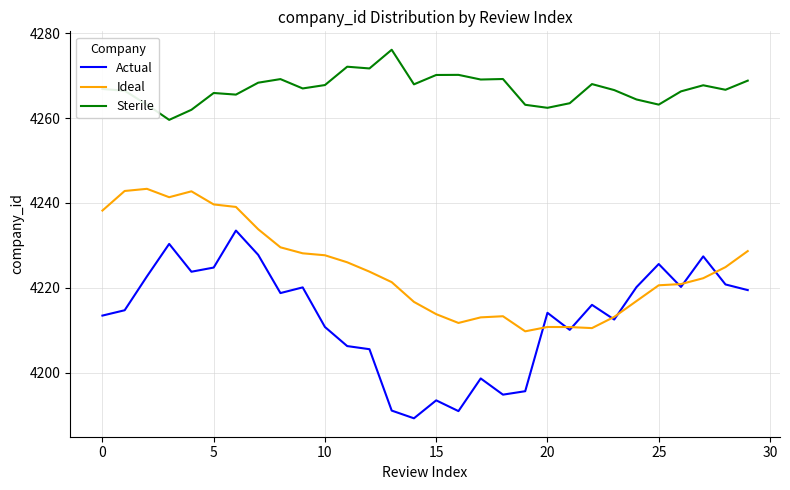

Which series has the largest total across all categories?

Sterile